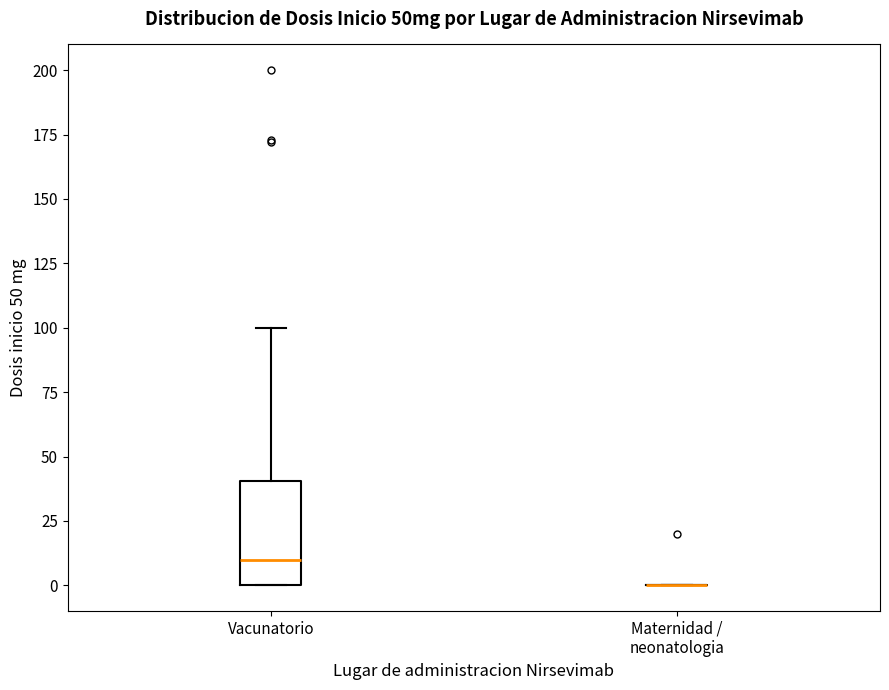

Reading left to right, transcribe this box plot: for each box, give where its median line is, the range the box spans, and where its two whiskers end, as read against the y-axis. The values are not printed on the chart, so give them approximately, as read against the axis.

Vacunatorio: median 10, box 0 to 40, whiskers 0 to 100
Maternidad / neonatologia: box collapsed to a line at 0, whiskers 0 to 0